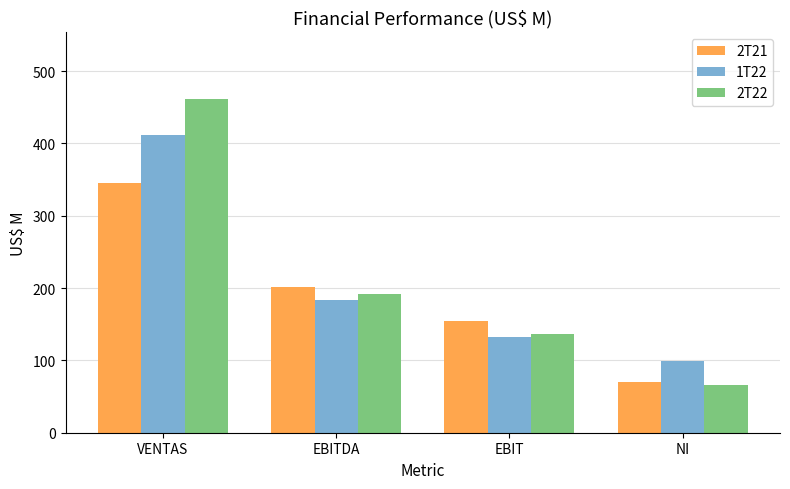

Which series has the largest range (max minus min)?

2T22